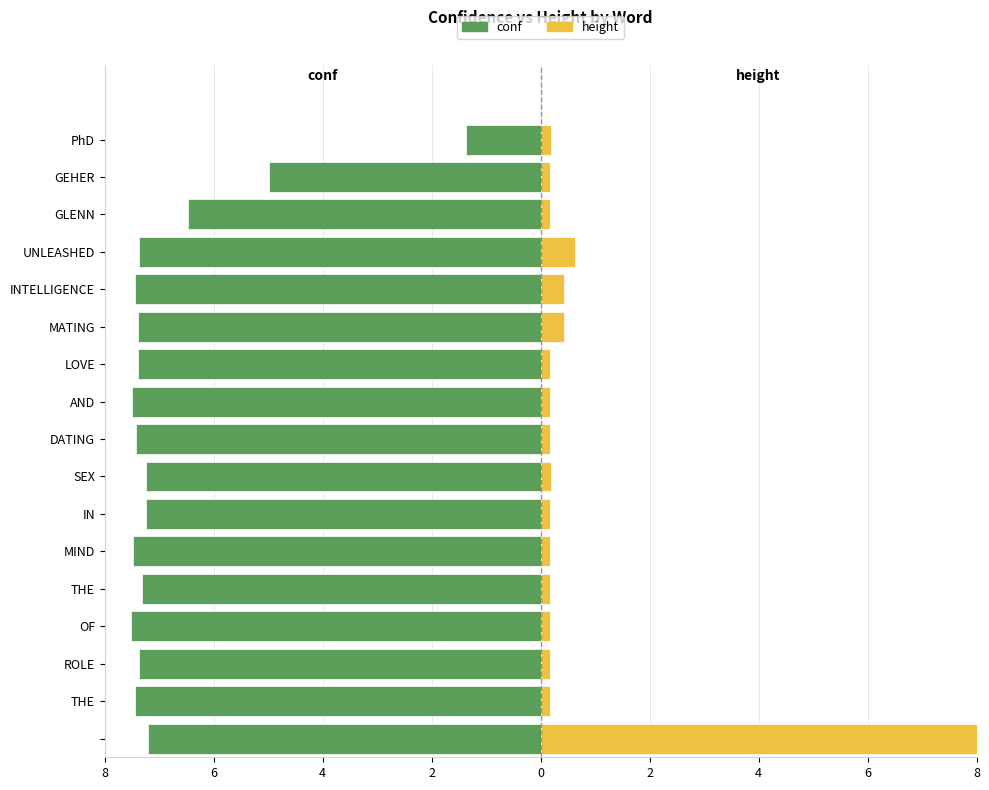

List the series in order of their peak value, highest first.

height, conf